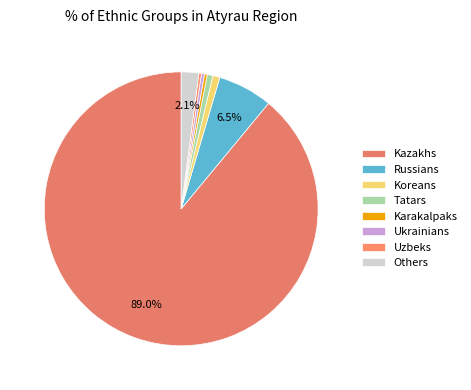

Do Kazakhs and Tatars together represent more than half of the pie?

Yes